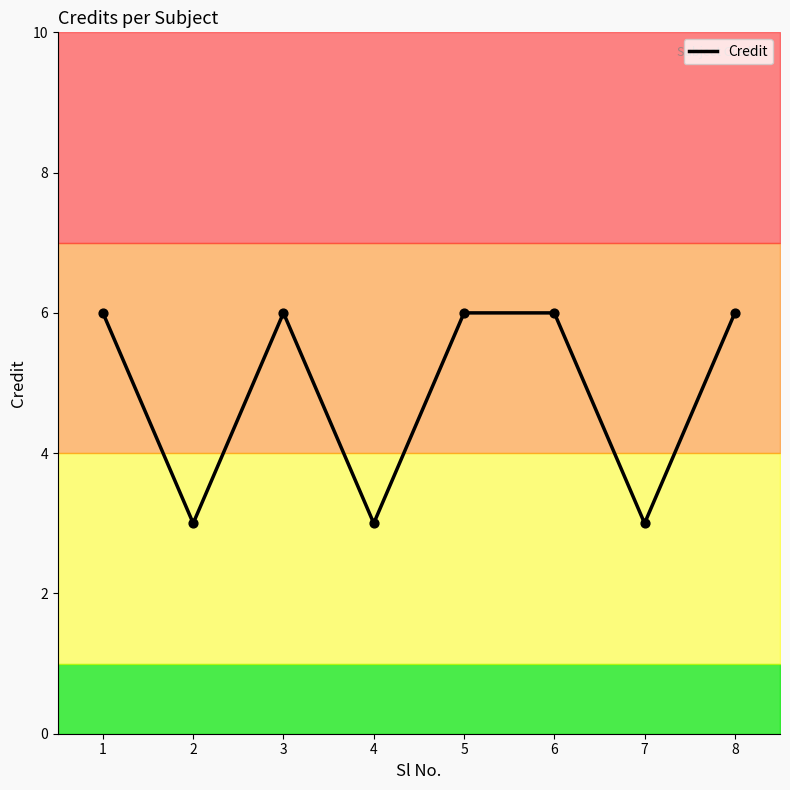

What is the change in value from 3 to 4?

-3